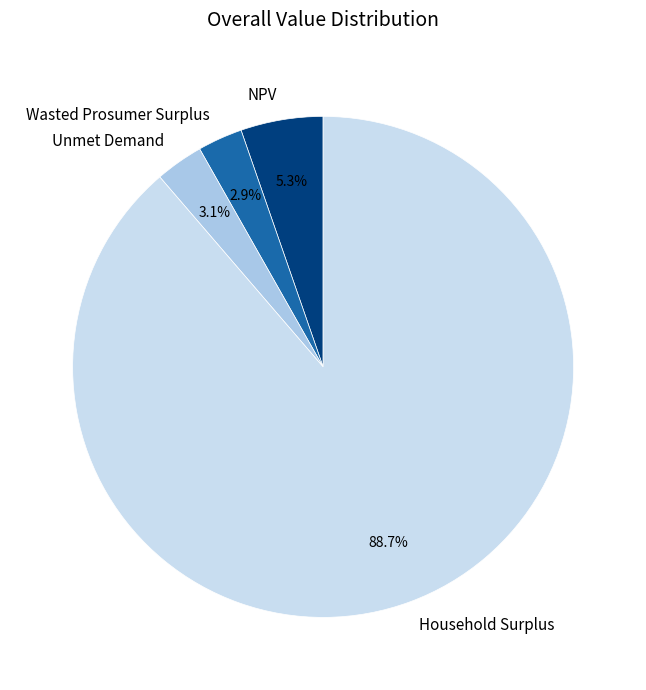

To the nearest percent, what is the average slice percentage?

25%